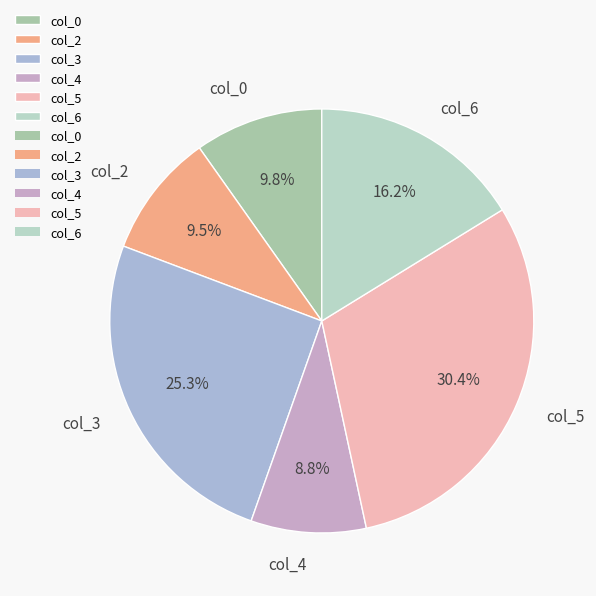

Which has a higher value, col_5 or col_2?

col_5